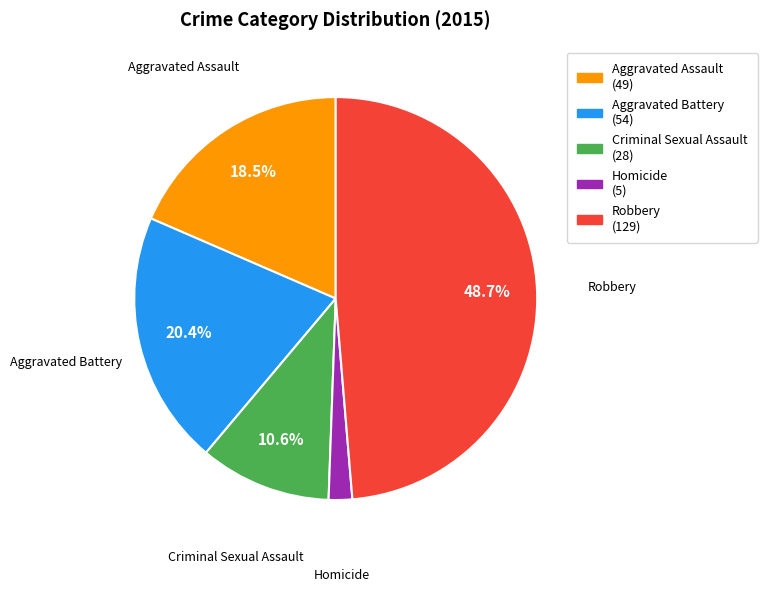

Which slice is the largest?

Robbery